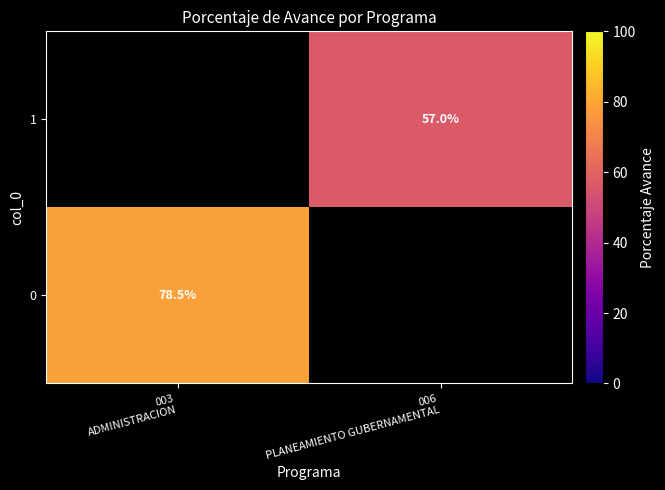

What is the sum of all 1 values?

57.0